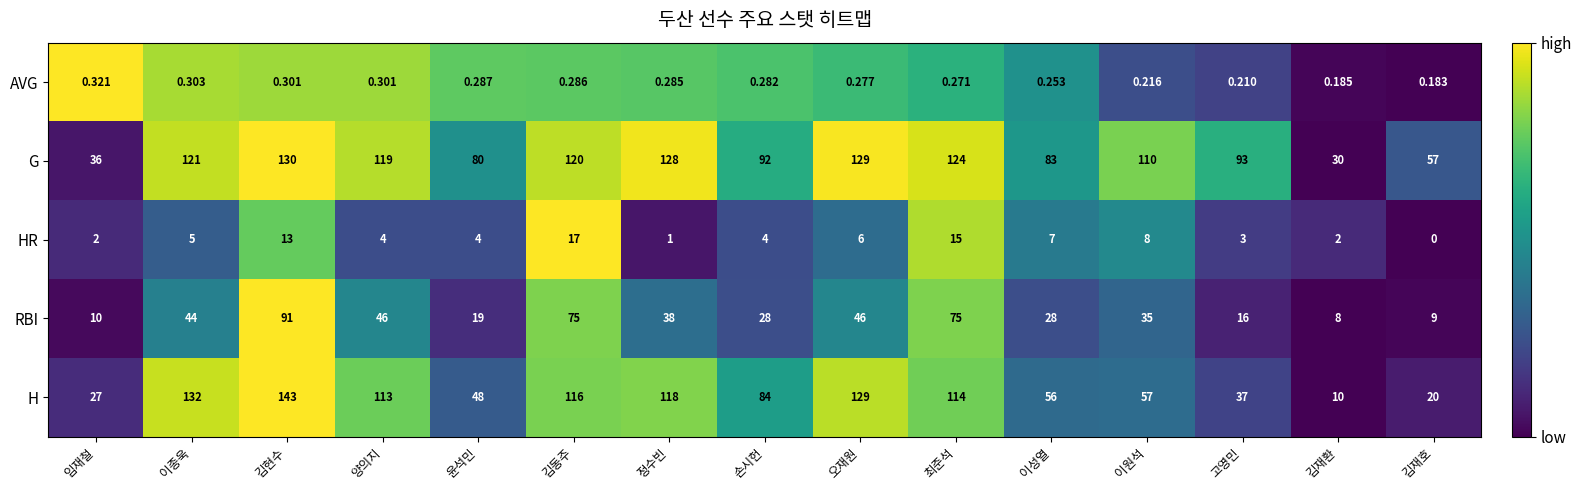

Which label corresponds to the smallest value in the chart?

김재호